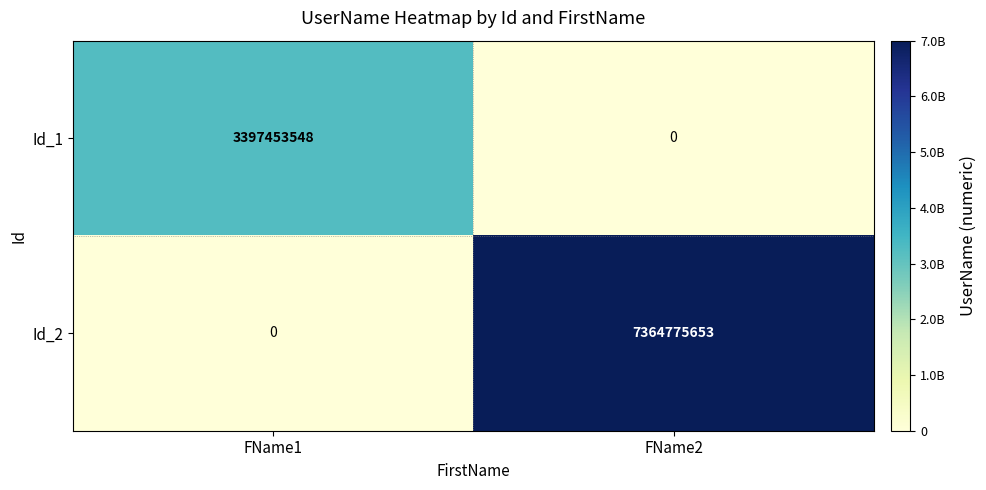

The Id_2 series shows 4665226962 at FName1. True or false?

False